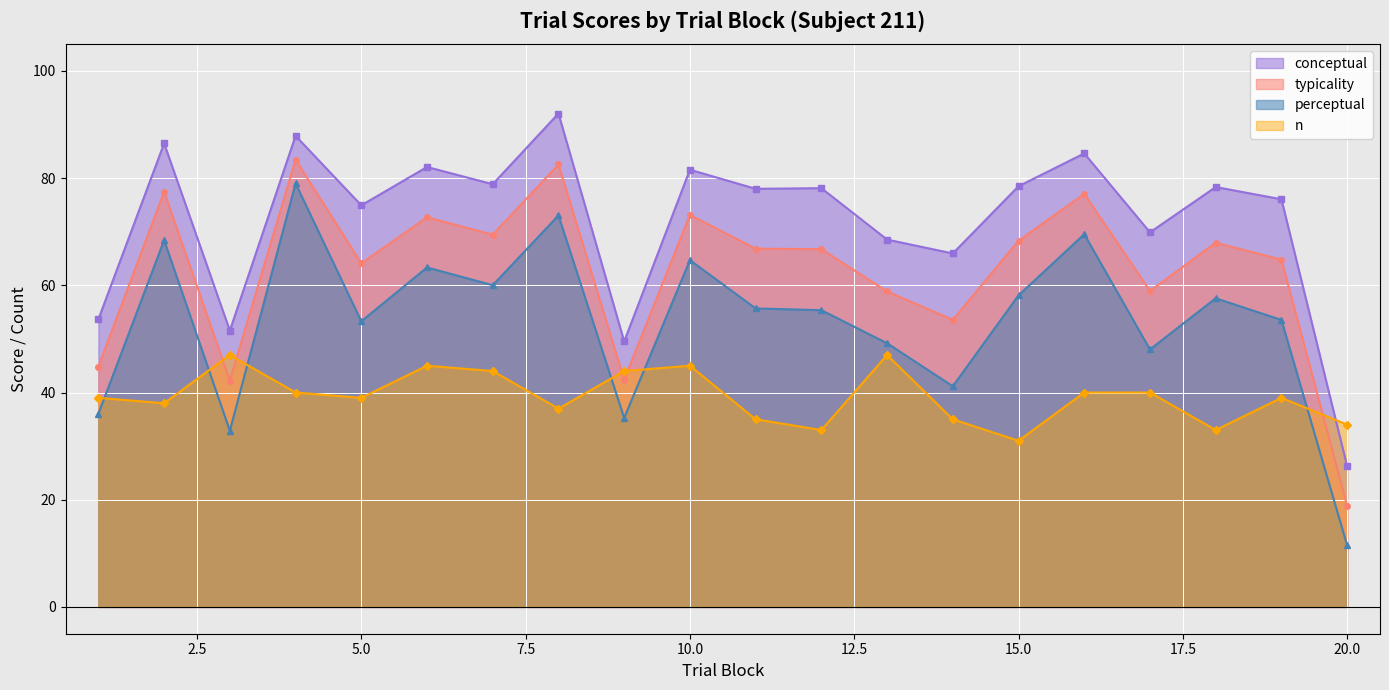

What is the value of the conceptual point at the 8th from the left?

92.0